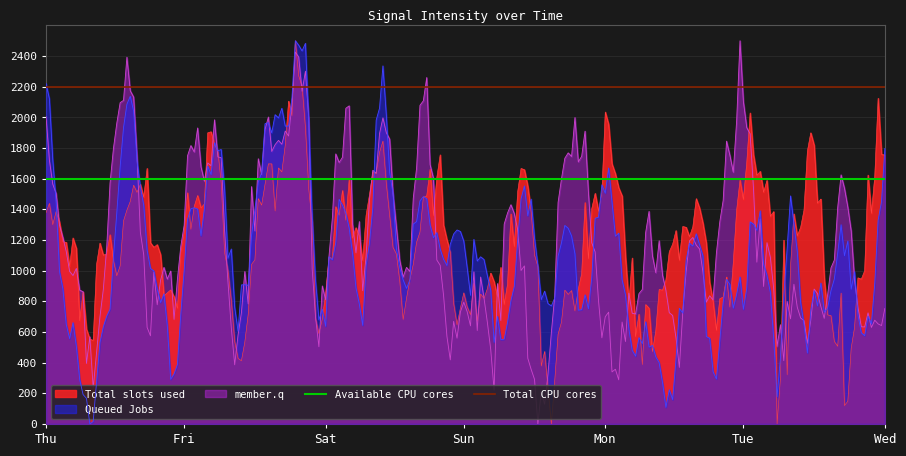

What is the maximum value for Total slots used?

2500.0